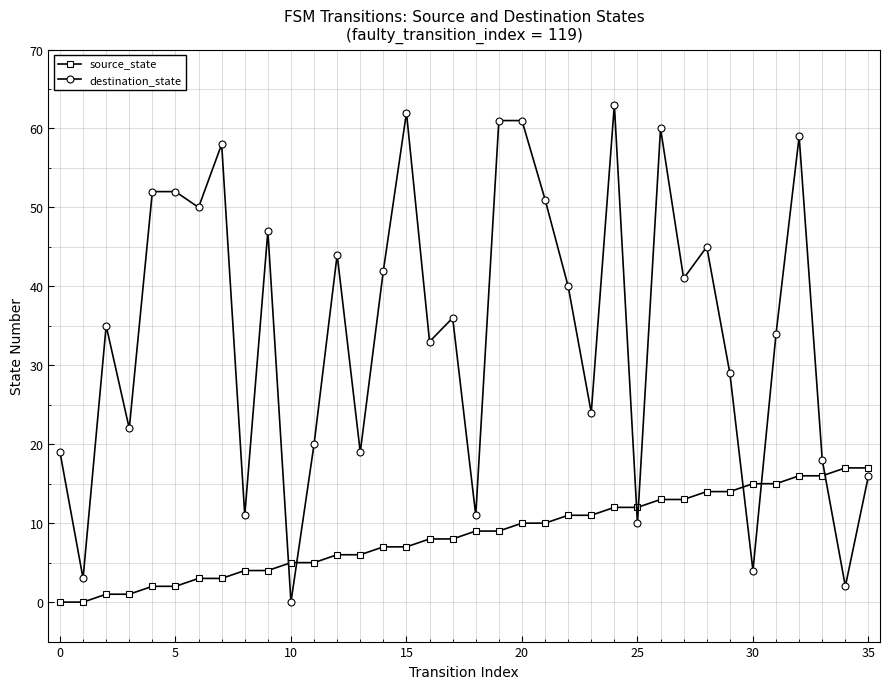

Which series ends up on top after the final intersection of source_state and destination_state?

source_state